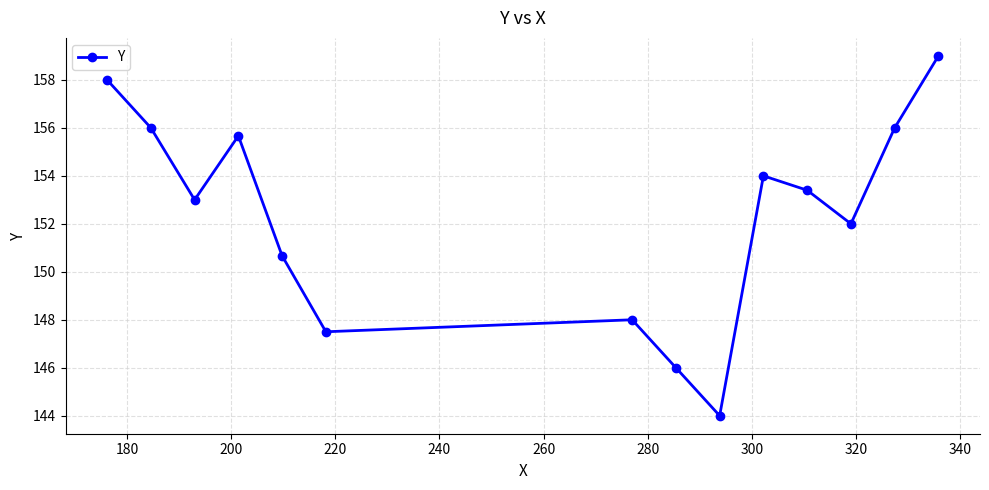

What is the value of the 10th point from the left?

154.0